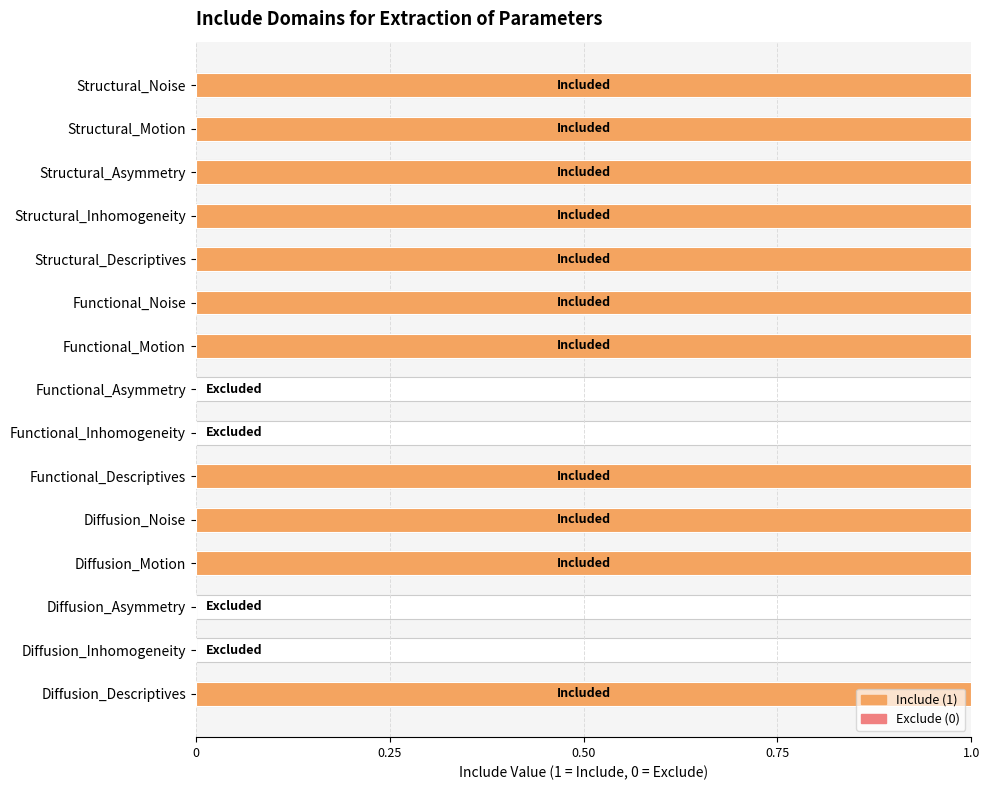

Read the value at Diffusion_Motion.

1